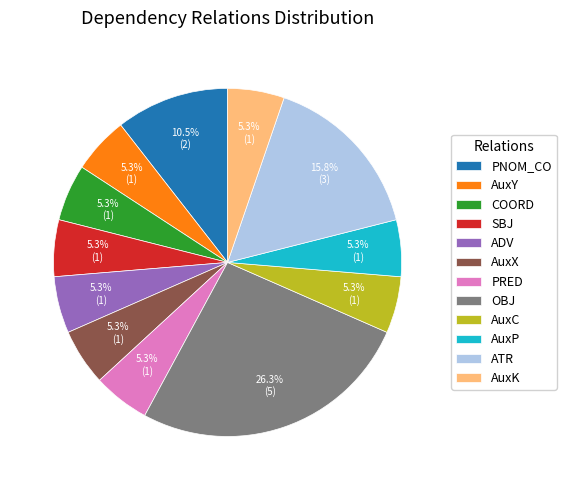

Which category has the biggest portion of the pie?

OBJ